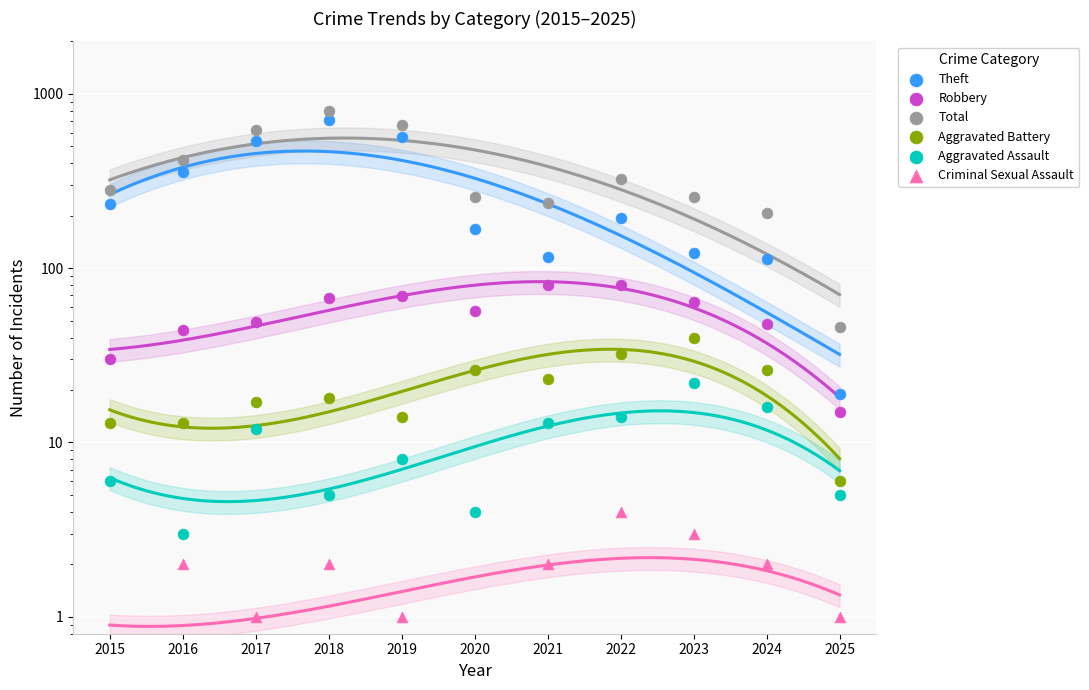

What are all the series names shown in the legend?

Theft, Robbery, Total, Aggravated Battery, Aggravated Assault, Criminal Sexual Assault